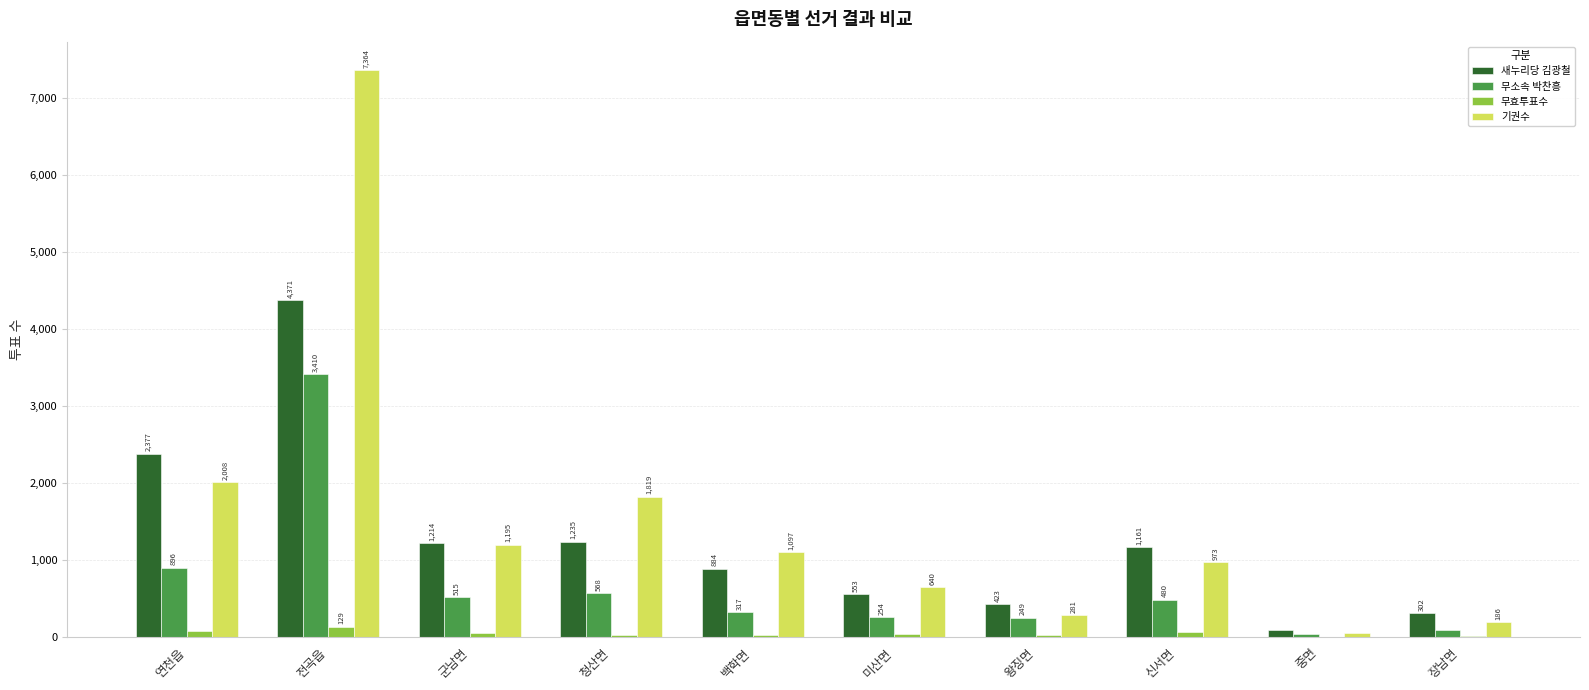

True or false: 기권수 has a value of 53 at 중면.

True